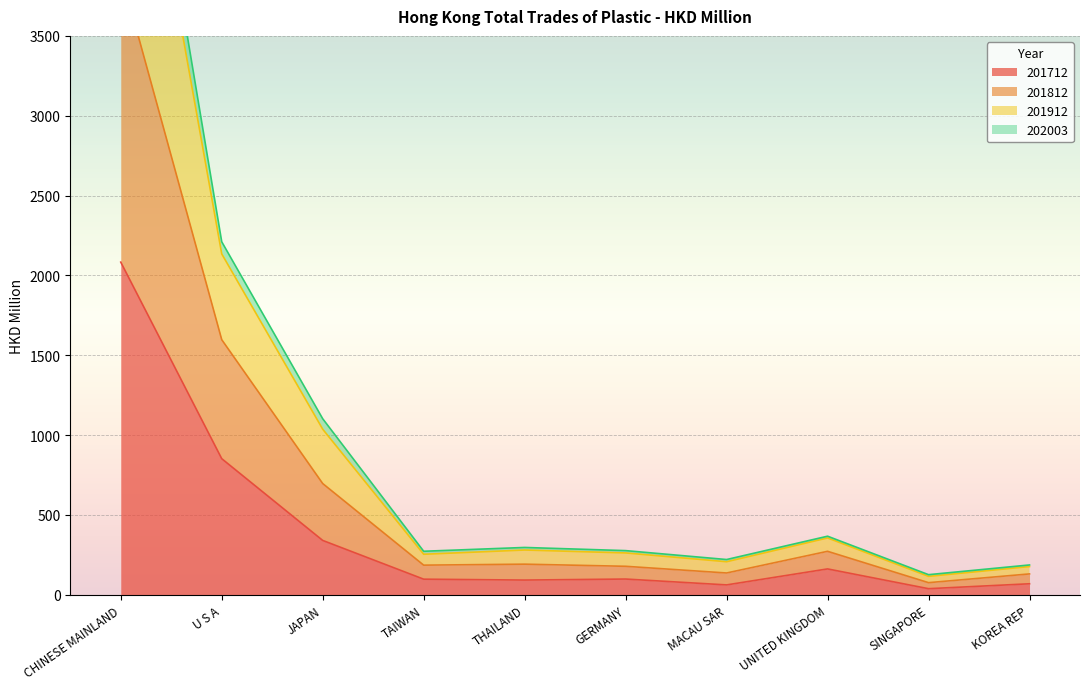

True or false: 201812 and 201712 cross at least once.

False